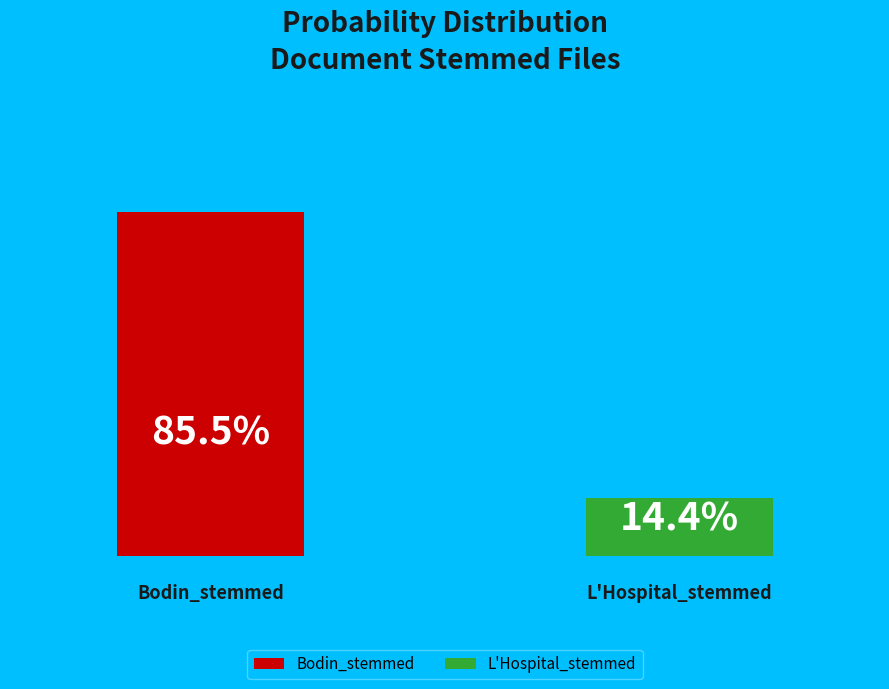

What are all the series names shown in the legend?

Bodin_stemmed, L'Hospital_stemmed